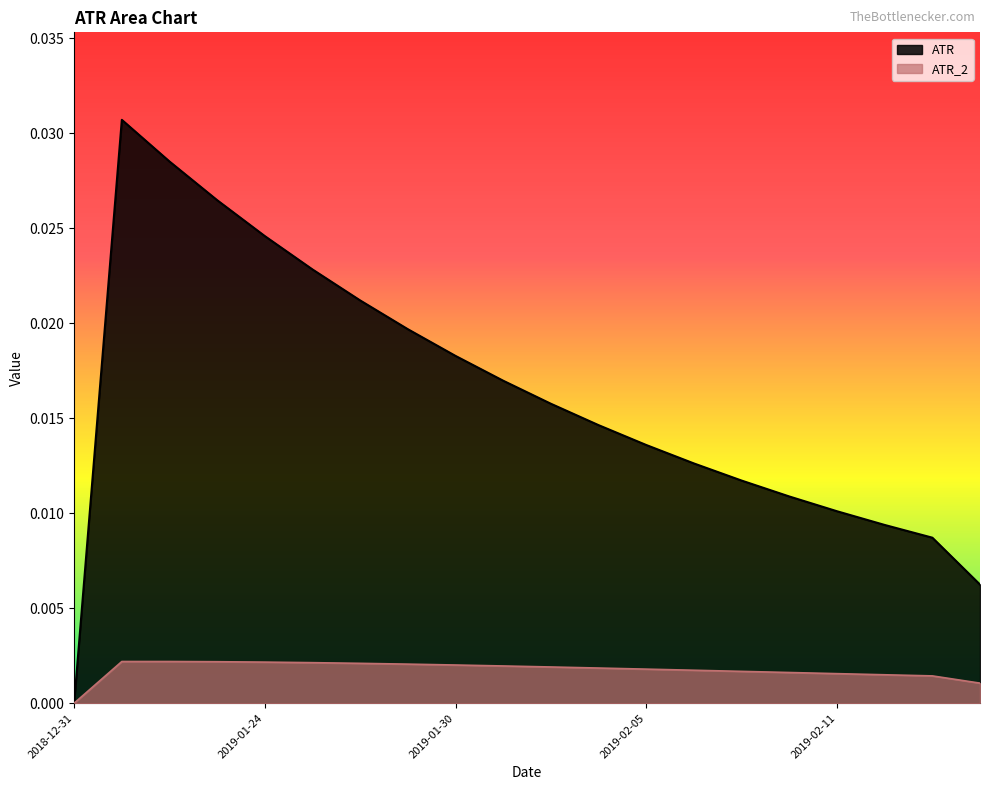

How many interior local peaks does the ATR series have?

1